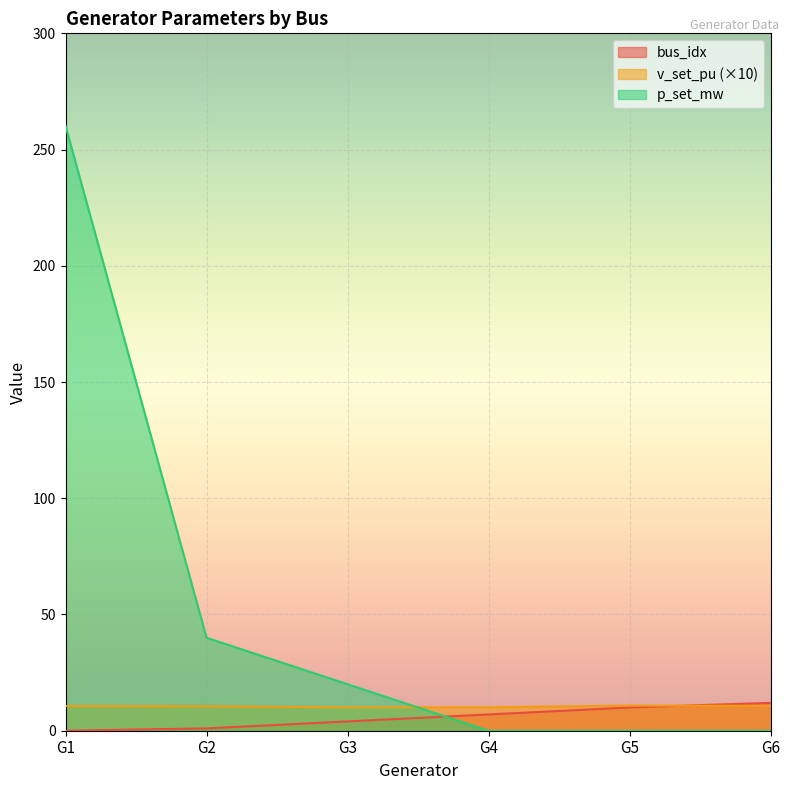

True or false: v_set_pu and p_set_mw cross at least once.

True